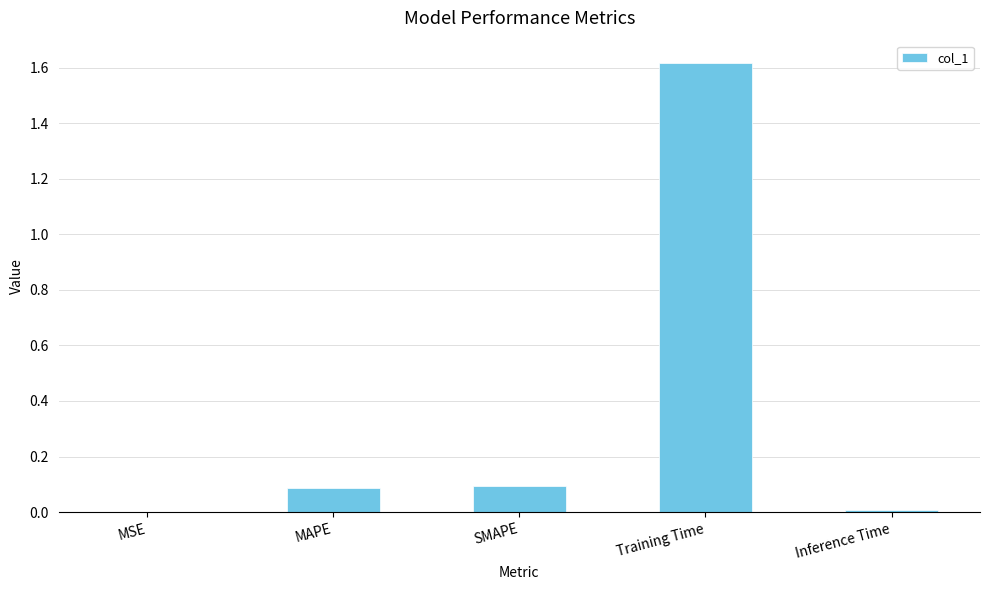

Between Training Time and MSE, which is larger?

Training Time